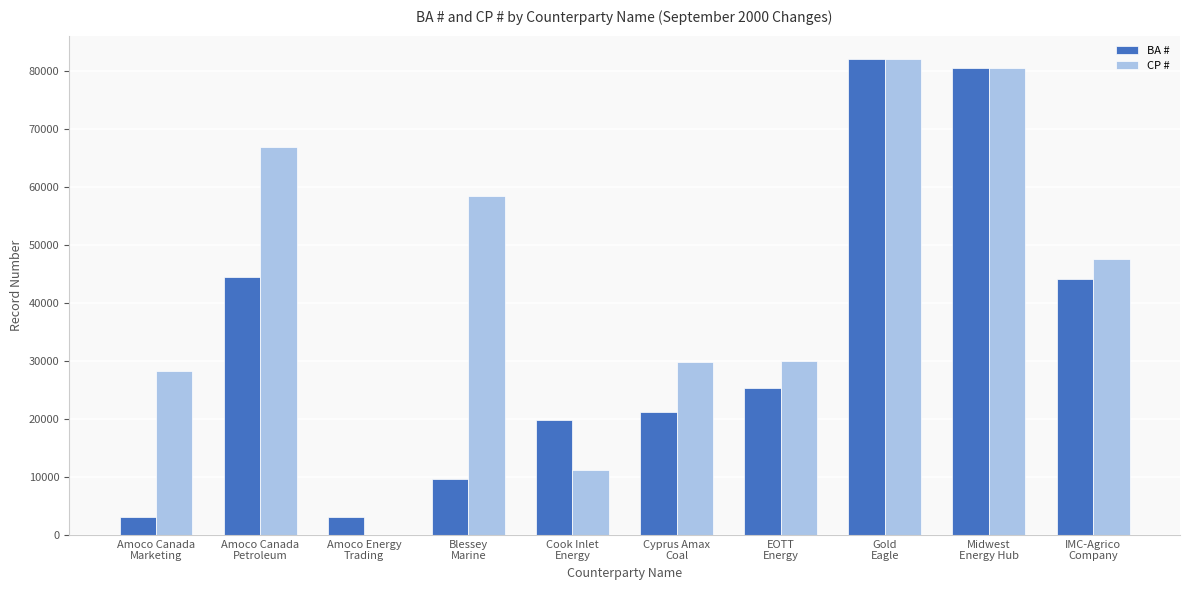

Is it true that CP # equals 47713 at IMC-Agrico
Company?

True